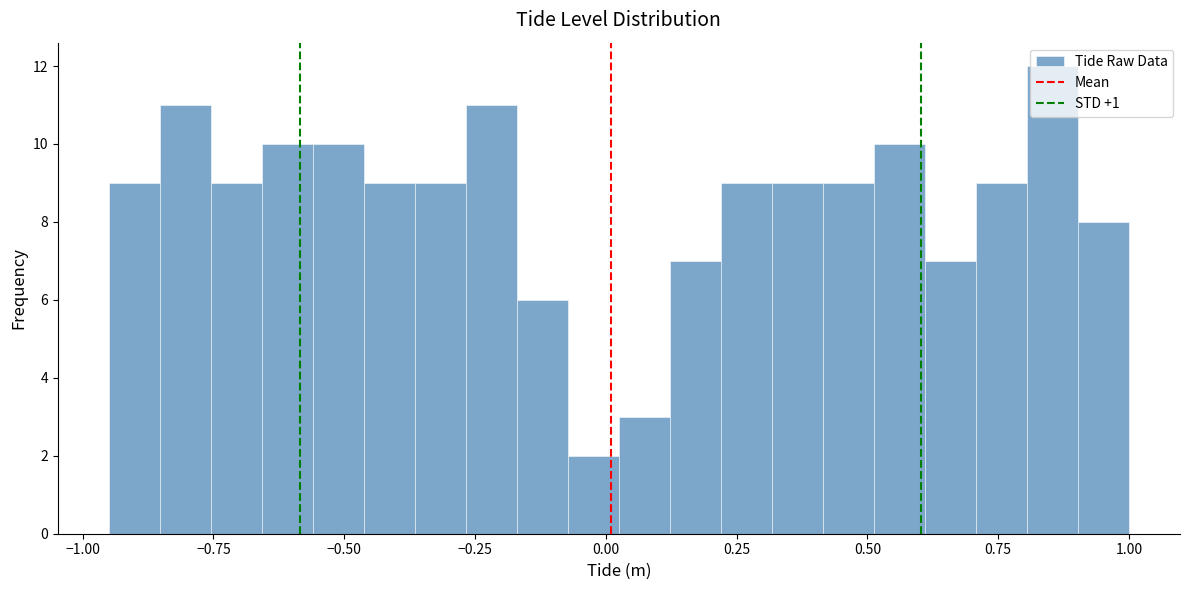

Read against the x-axis, roughly where is the centre of the tallest bar?

0.85